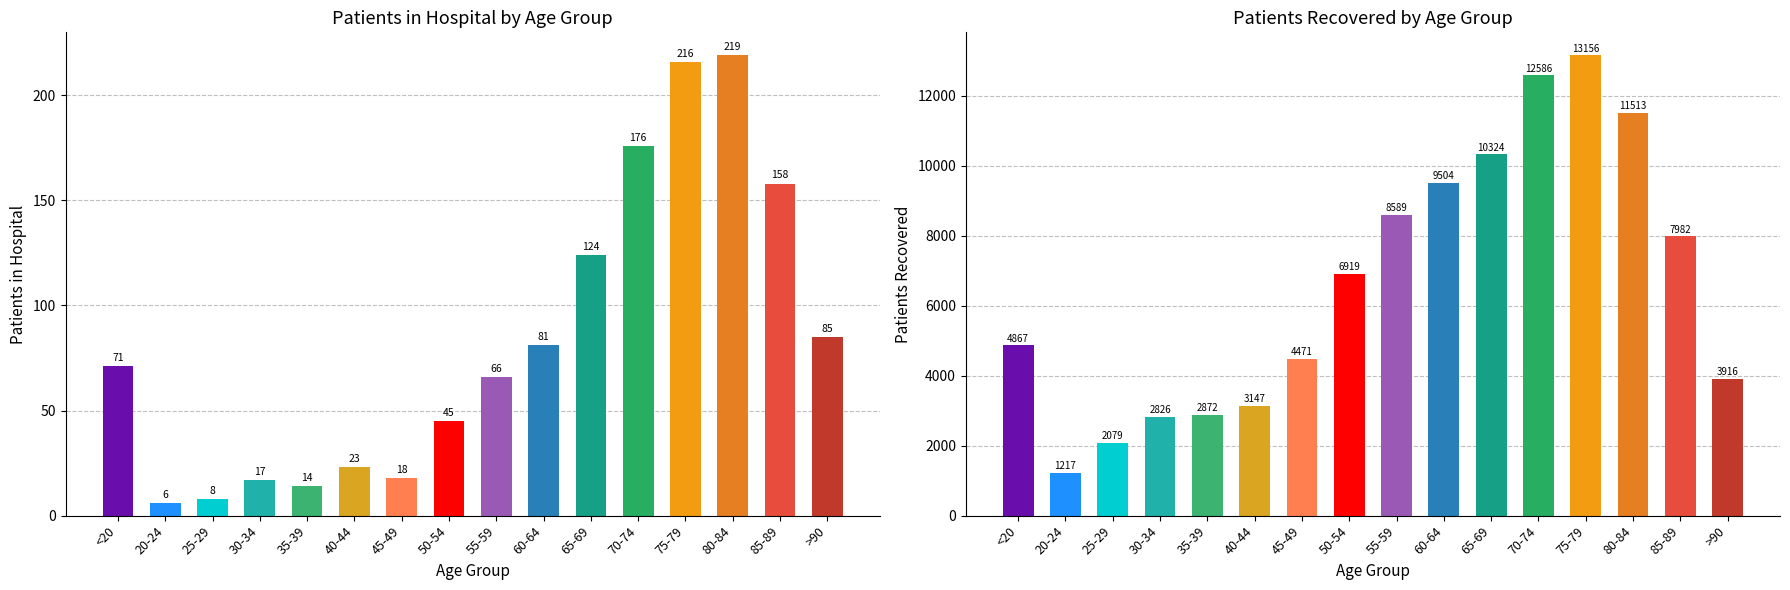

What is the label of the 13th bar from the left?

75-79